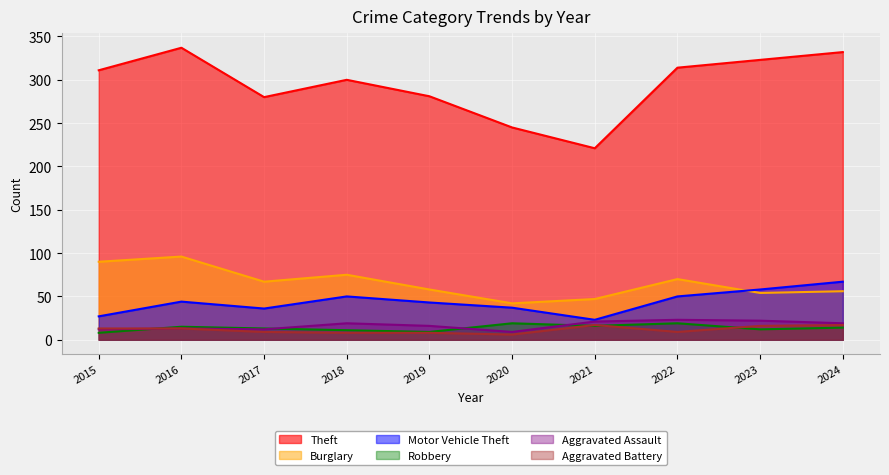

Which has a higher value, 2016 or 2017?

2016